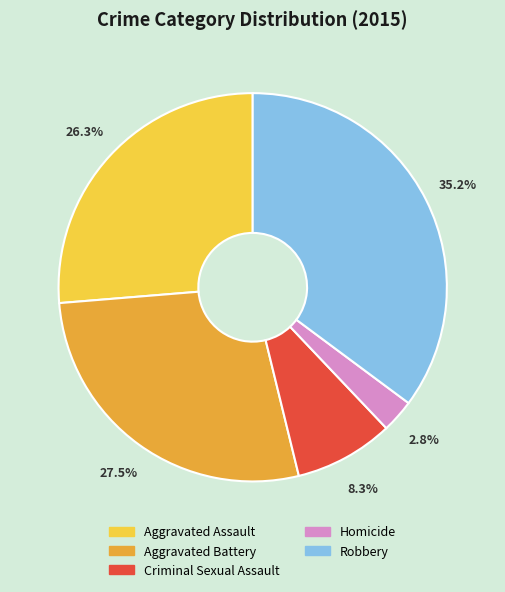

How many segments does this pie chart have?

5